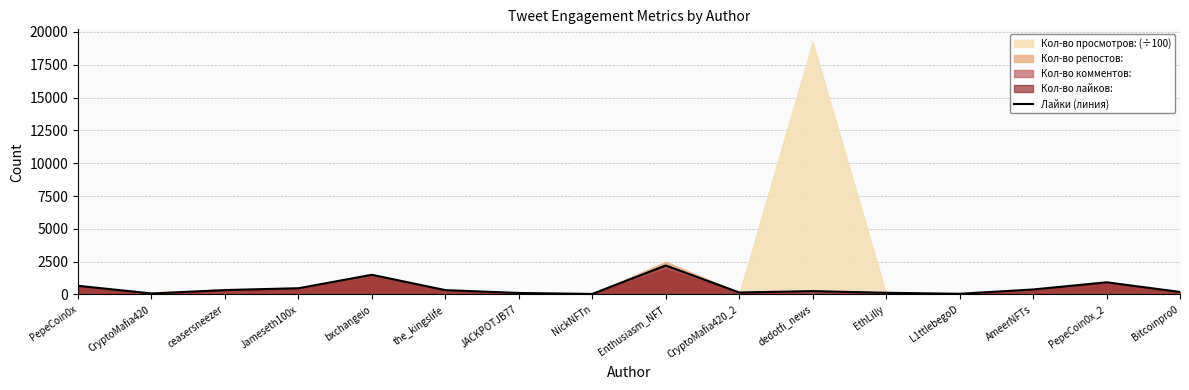

List the labels in order of value, smallest first.

NickNFTn, L1ttlebegoD, CryptoMafia420, JACKPOTJB77, EthLilly, CryptoMafia420_2, Bitcoinpro0, dedotfi_news, the_kingslife, ceasersneezer, AmeerNFTs, Jameseth100x, PepeCoin0x, PepeCoin0x_2, bxchangeio, Enthusiasm_NFT